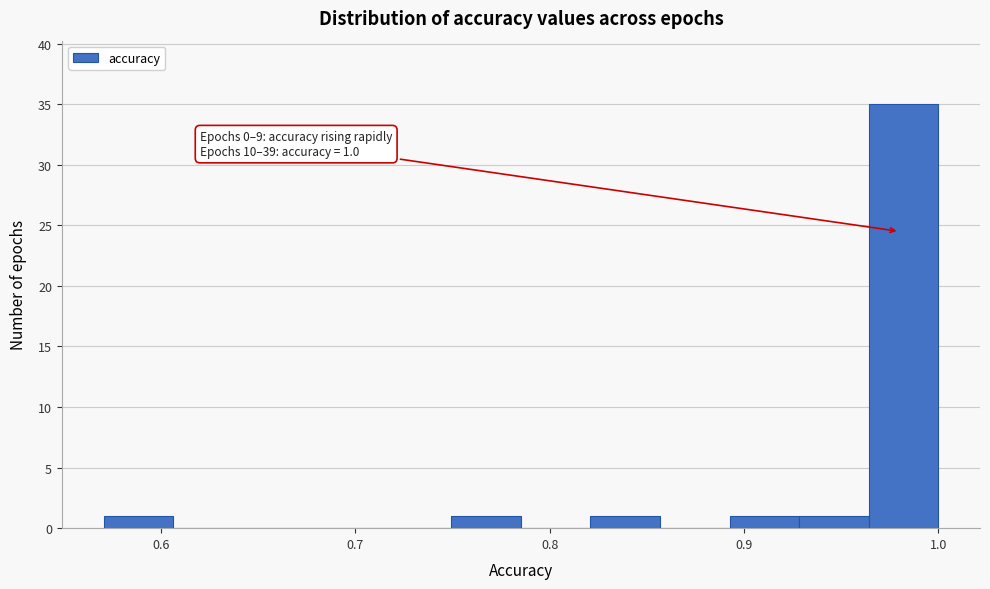

Read against the x-axis, roughly where is the centre of the tallest bar?

0.98